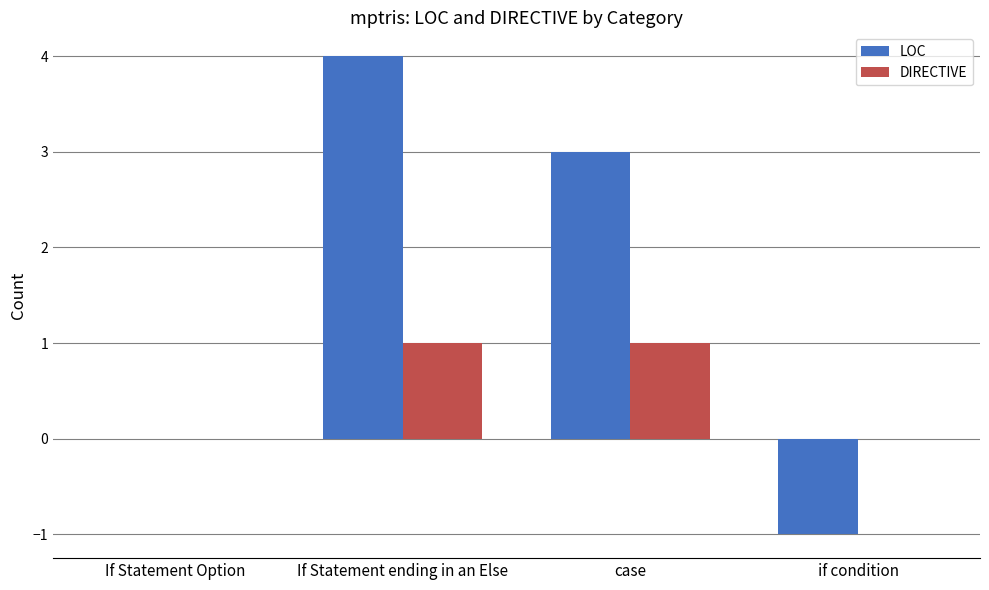

What is the greatest value displayed?

4